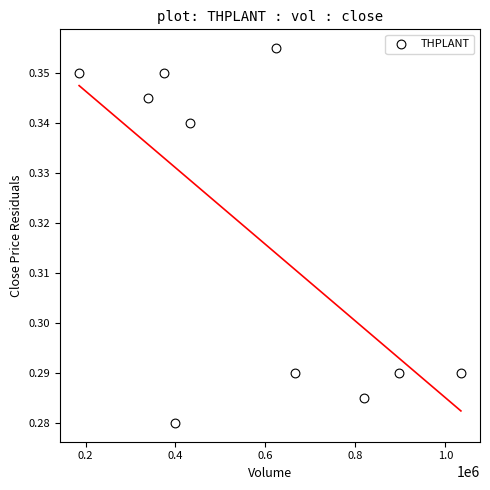

What is the range of X values (max minus min)?

848500.0